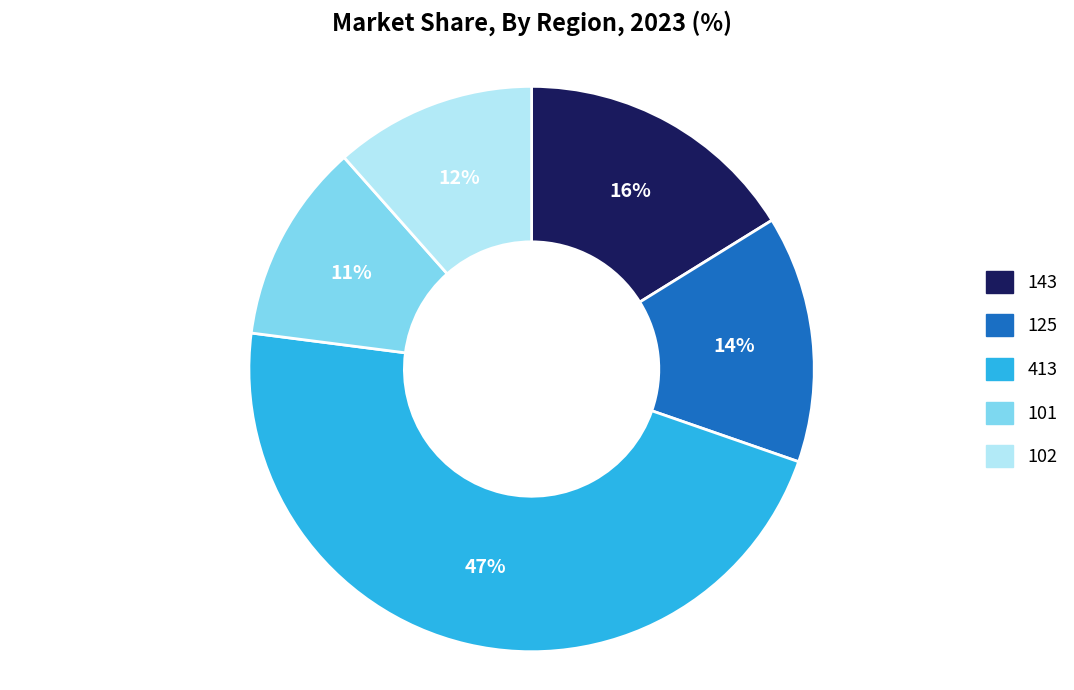

Which category has the biggest portion of the pie?

413